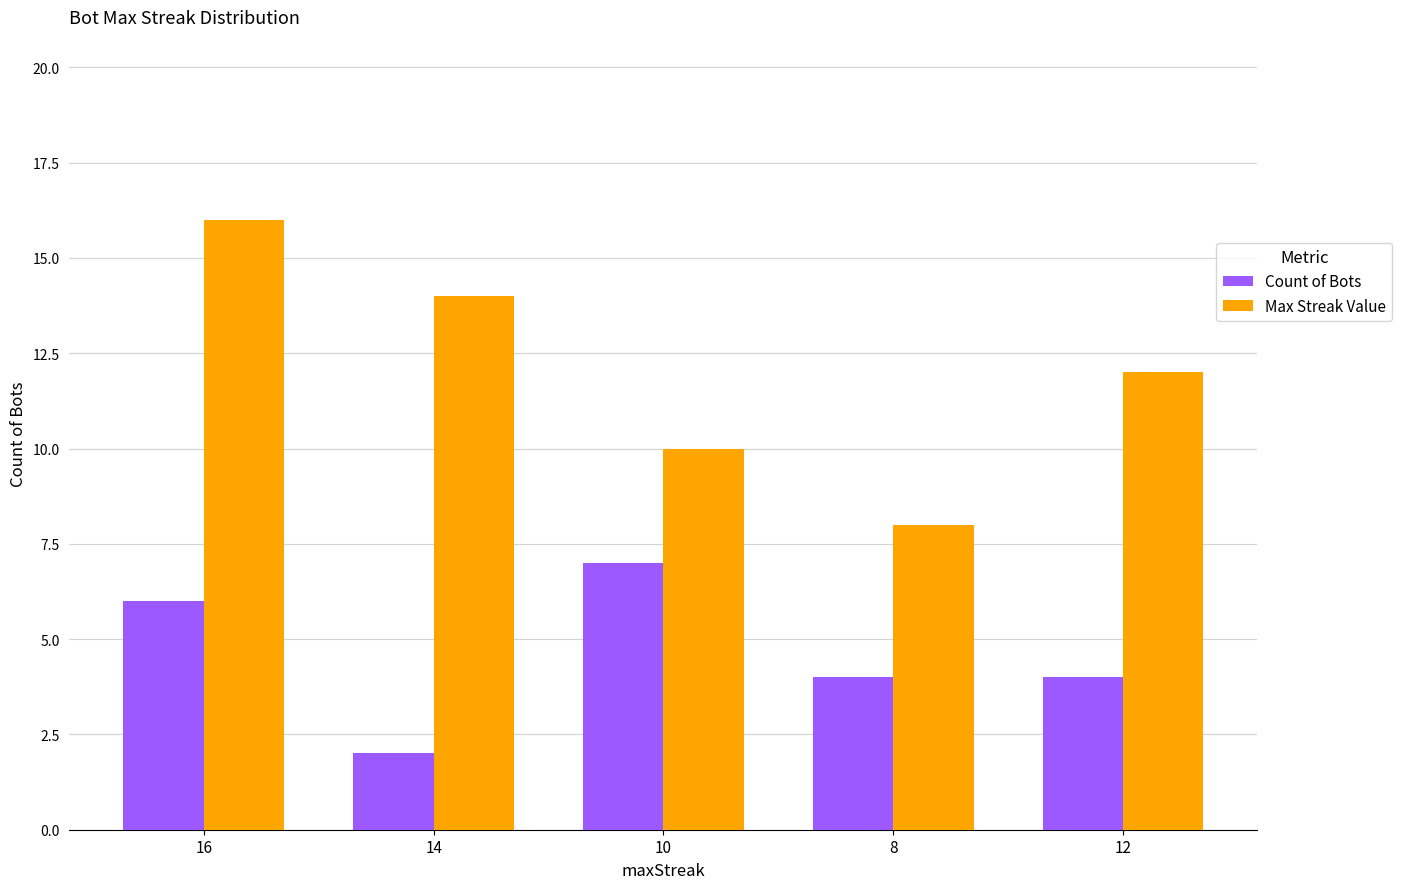

List the series in order of their peak value, highest first.

Max Streak Value, Count of Bots